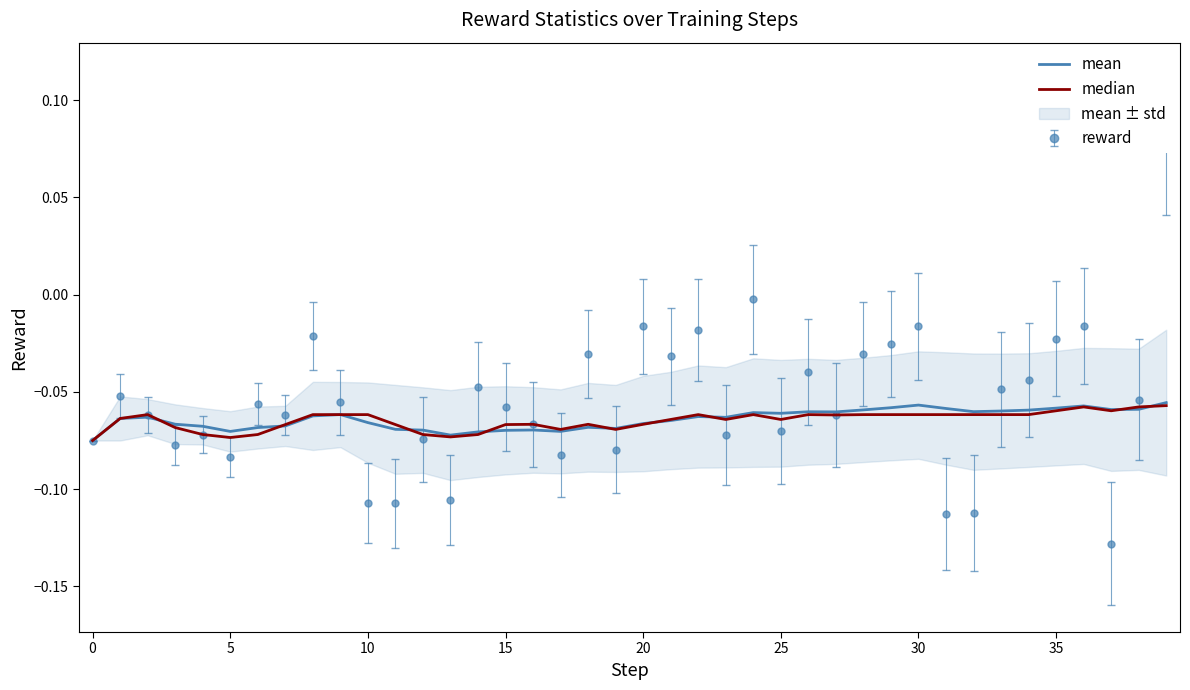

Between 23 and 26, which series saw the biggest shift?

mean